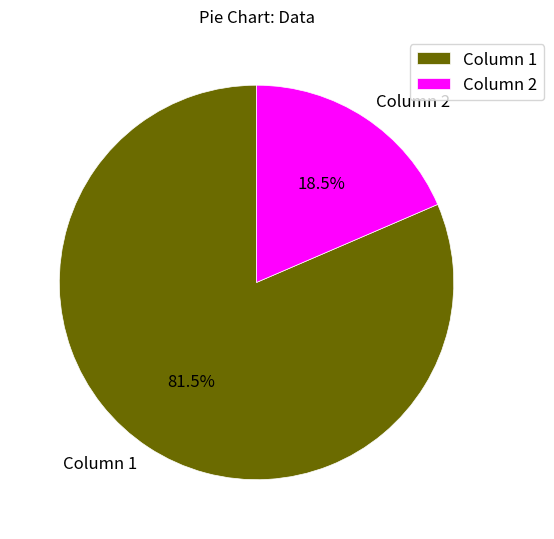

Which has a higher value, Column 2 or Column 1?

Column 1